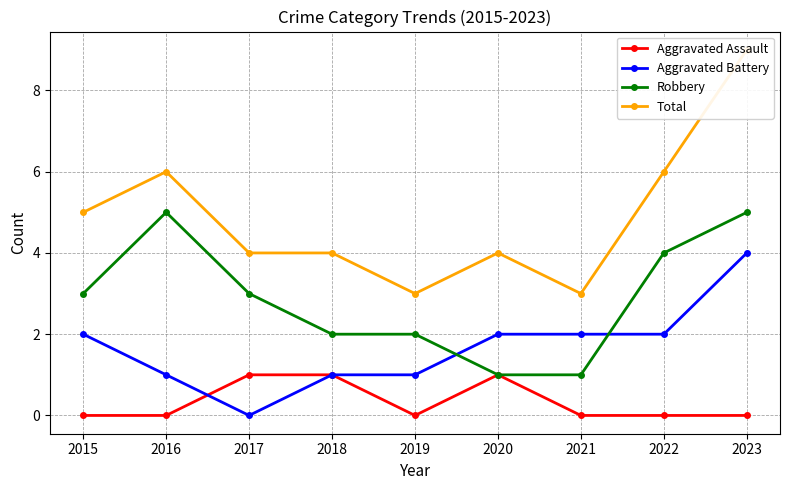

Is the value of Total at 2021 greater than the value of Aggravated Assault at 2023?

Yes